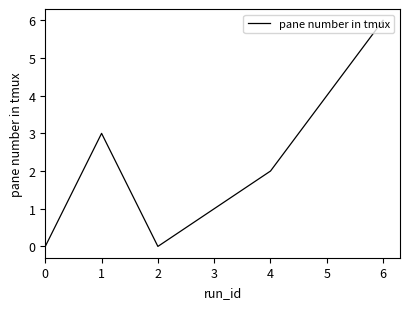

How many lines are shown in the chart?

1